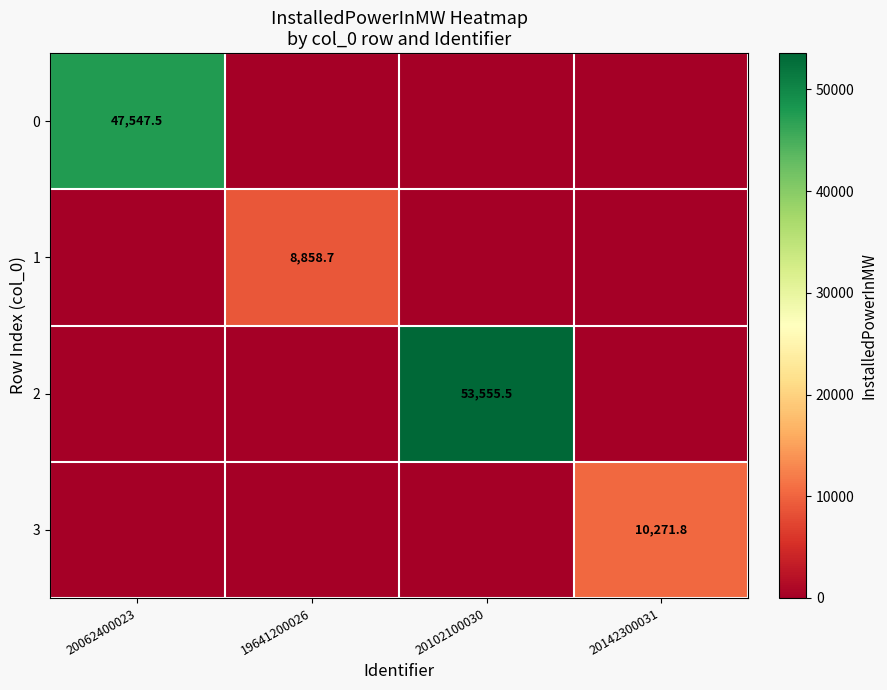

Is it true that 2 equals 53555.5 at 20102100030?

True